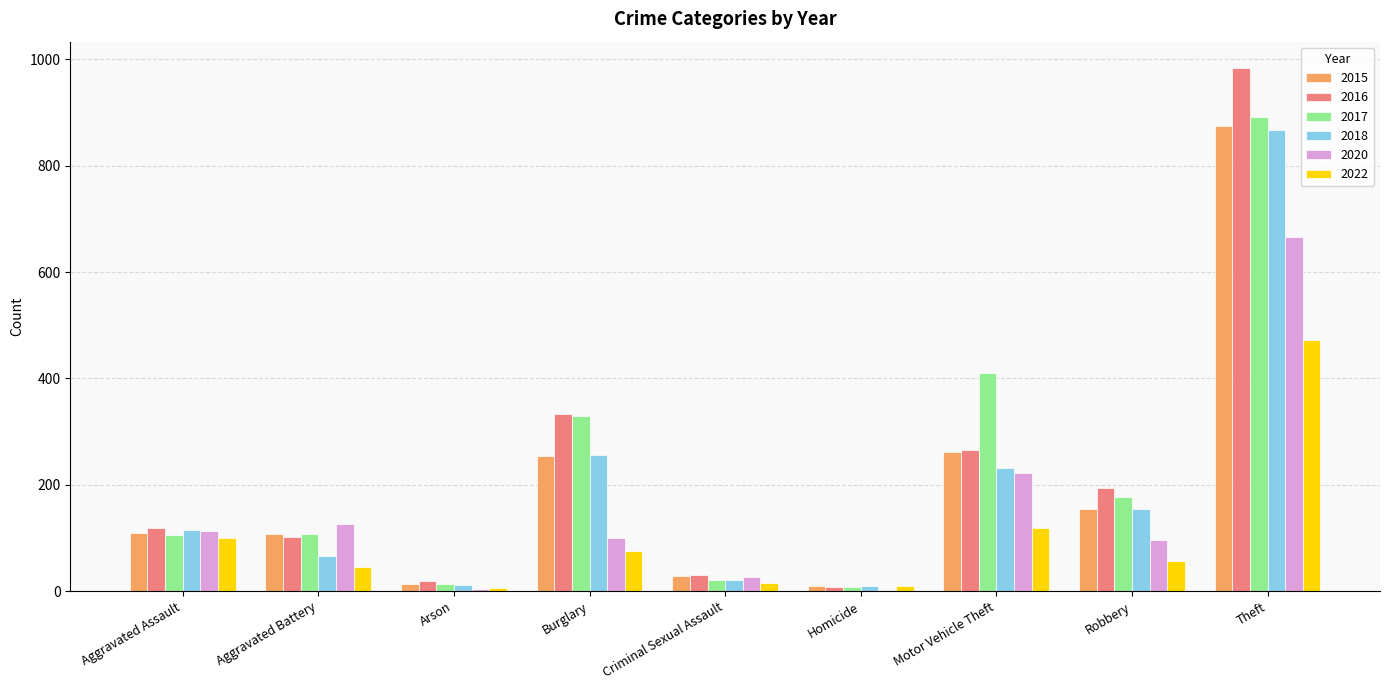

Which series has the largest range (max minus min)?

2016